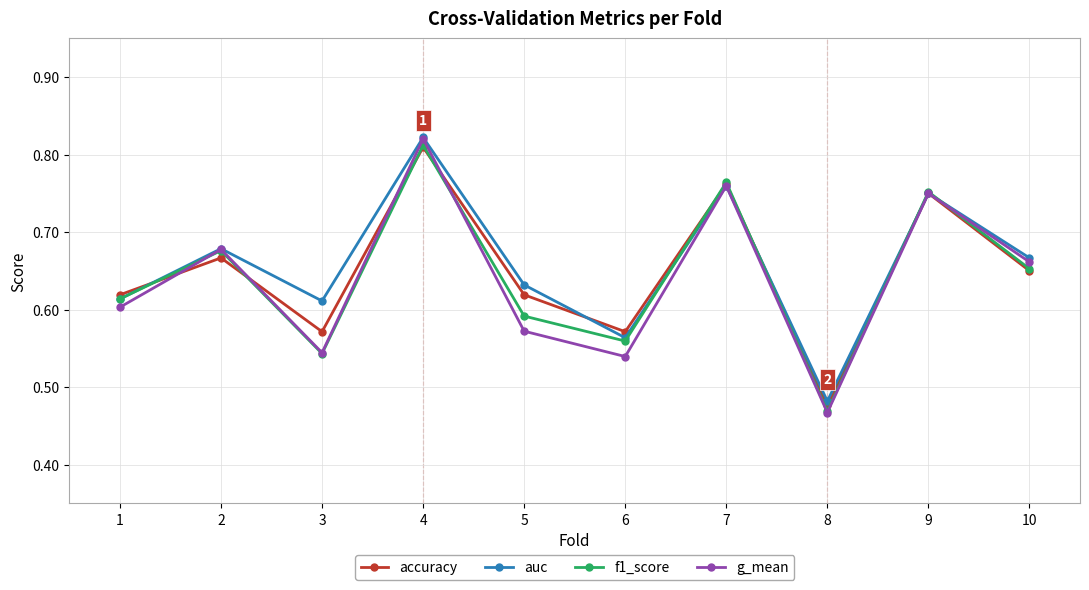

Which series has the widest spread of values?

g_mean